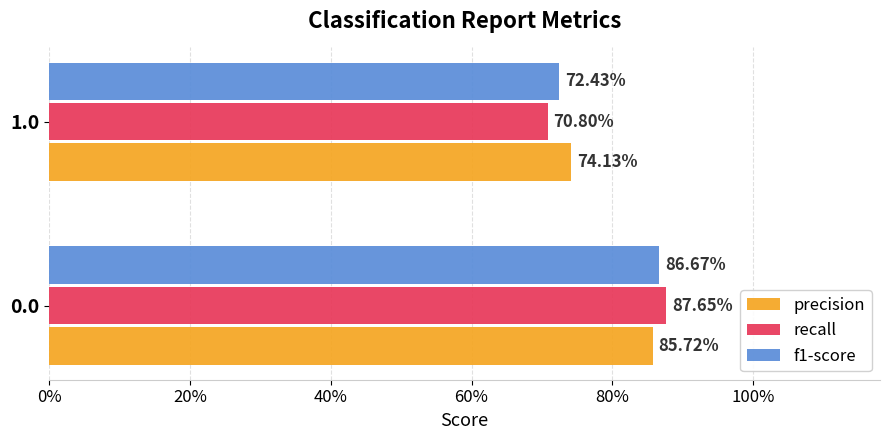

What is the maximum value for recall?

0.9